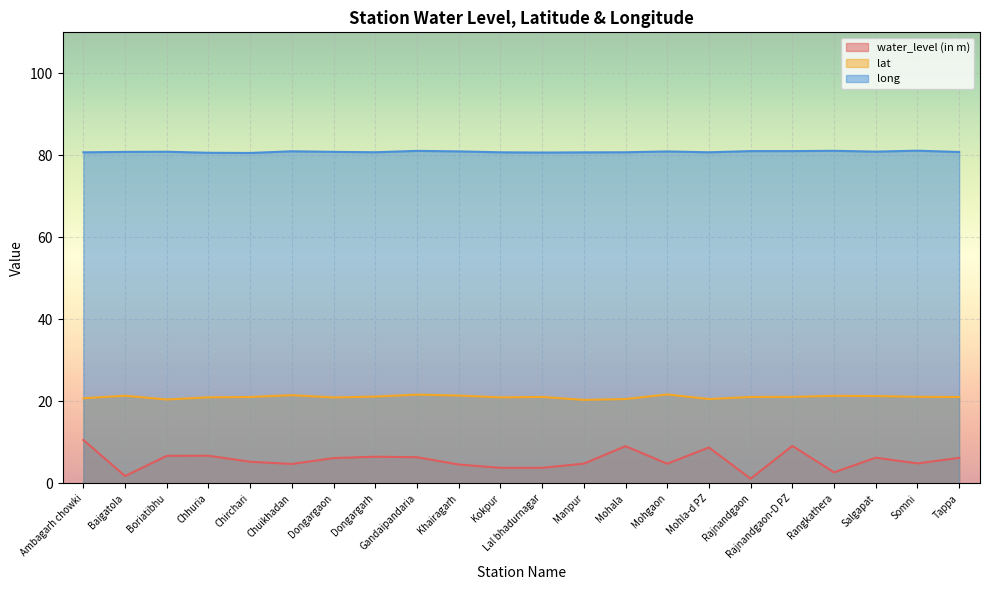

List the series in order of their peak value, lowest first.

water_level (in m), lat, long